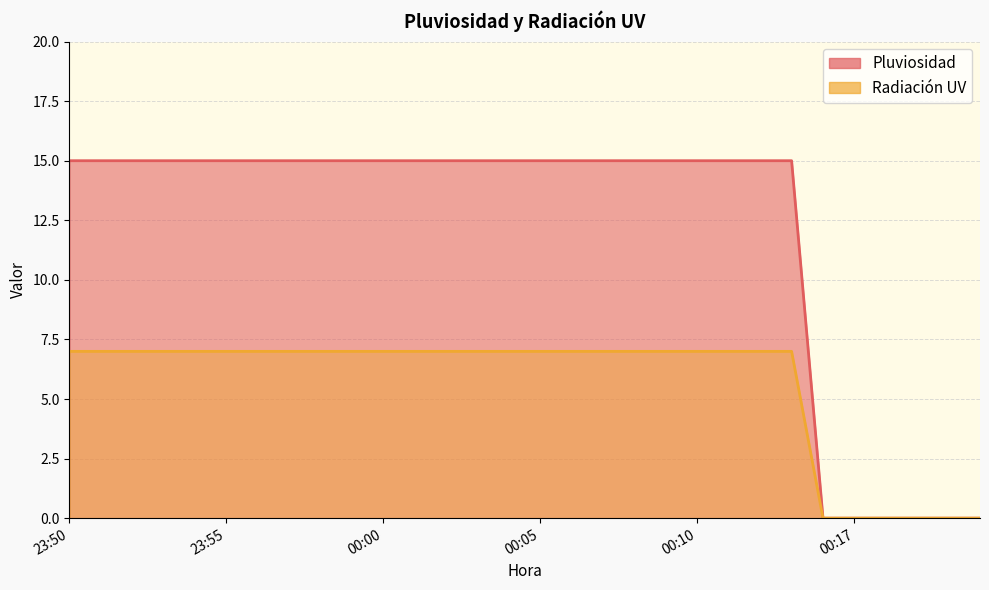

What is the average value of the Radiación UV series?

6